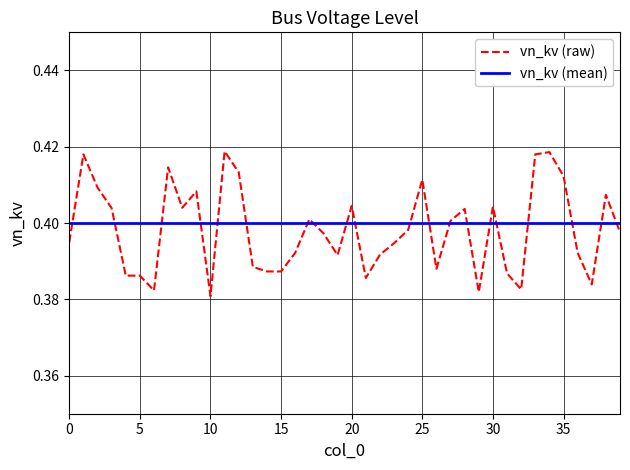

Which series has the widest spread of values?

vn_kv (raw)